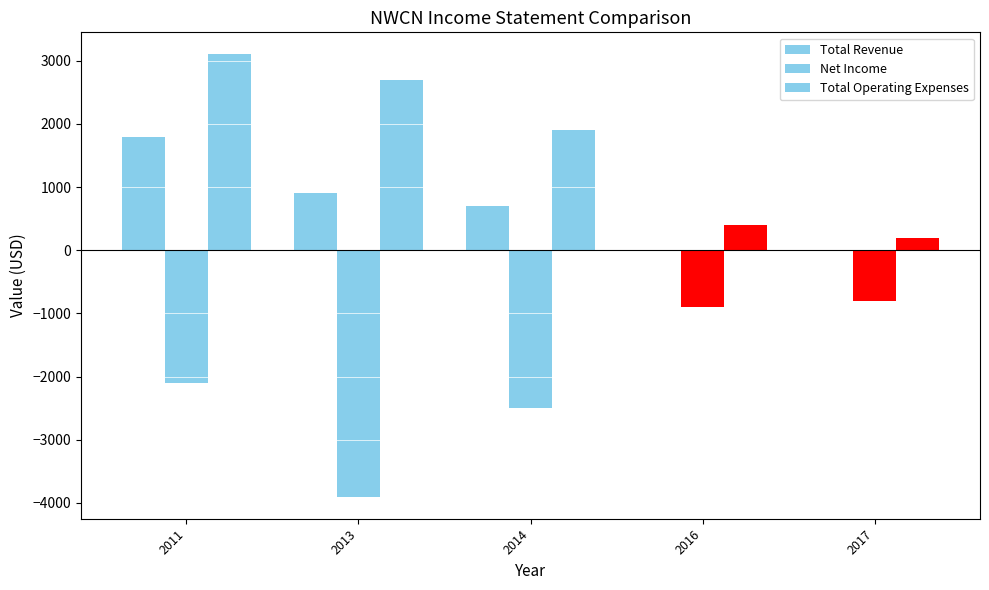

What is the total value across all series at 2011?

2800